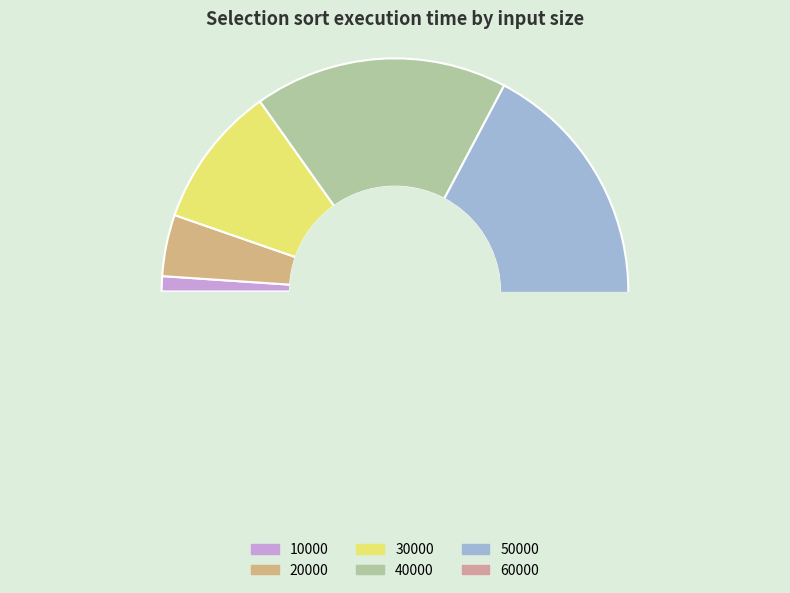

Between 50000 and 10000, which is larger?

50000